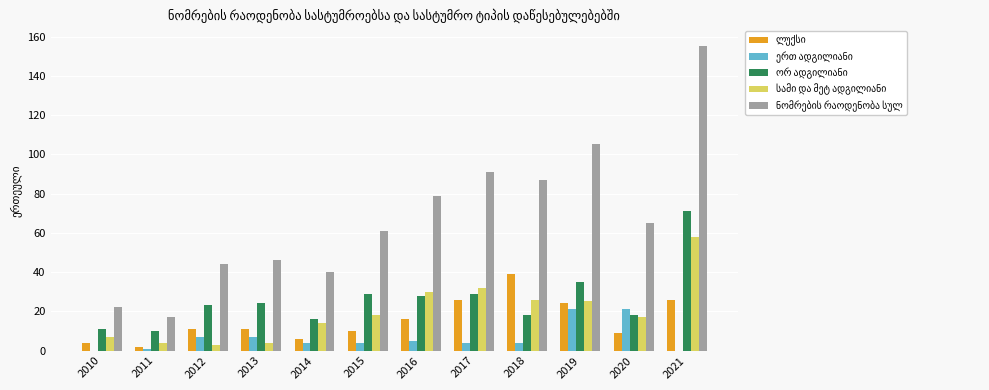

What is the maximum value shown in the chart?

155